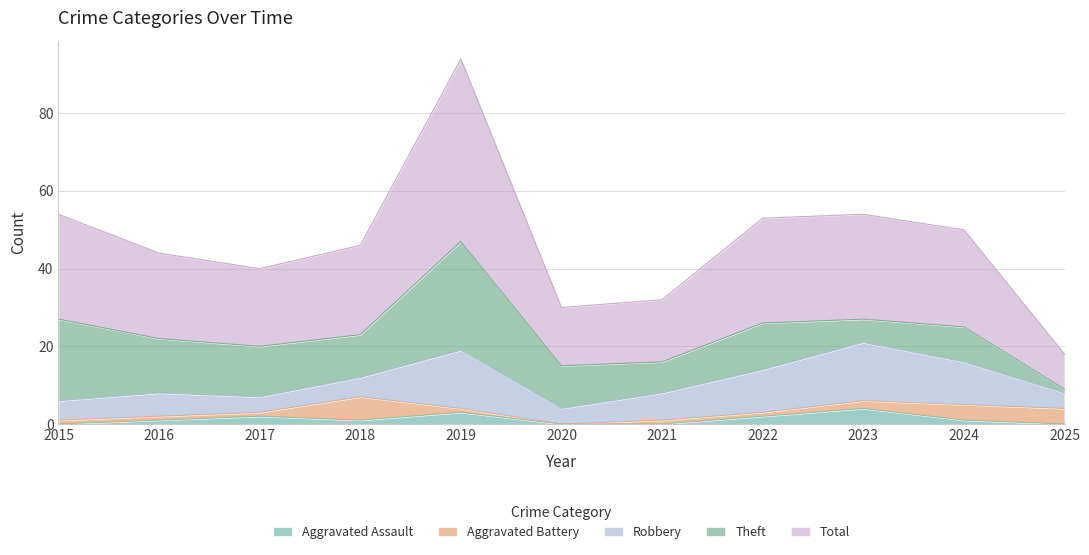

True or false: Robbery has more than 0 points higher than both neighbors.

True